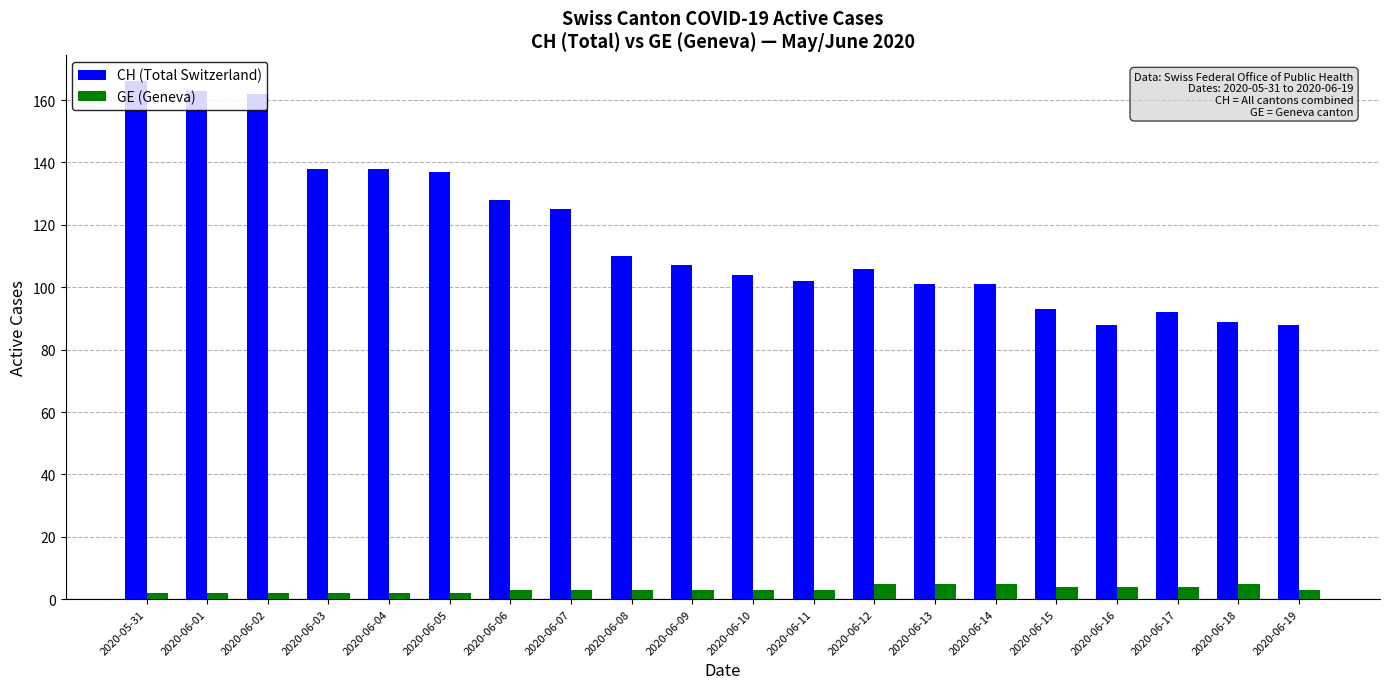

What is the average value of the CH (Total Switzerland) series?

117